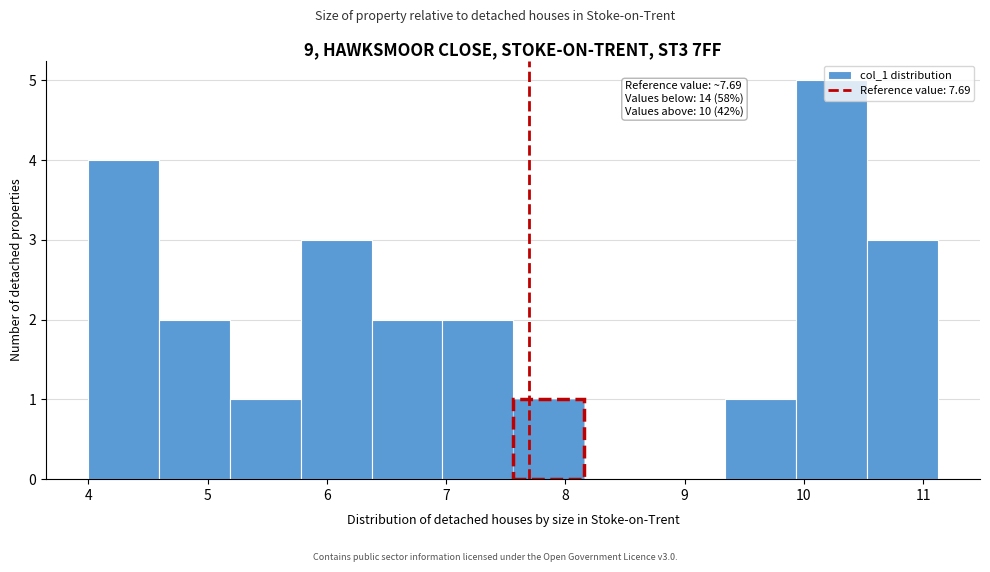

Which range on the x-axis has the tallest bar?

9.9 to 10.5